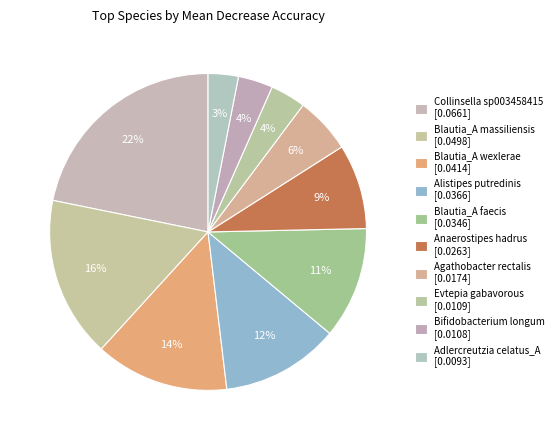

How many slices are in this pie chart?

10